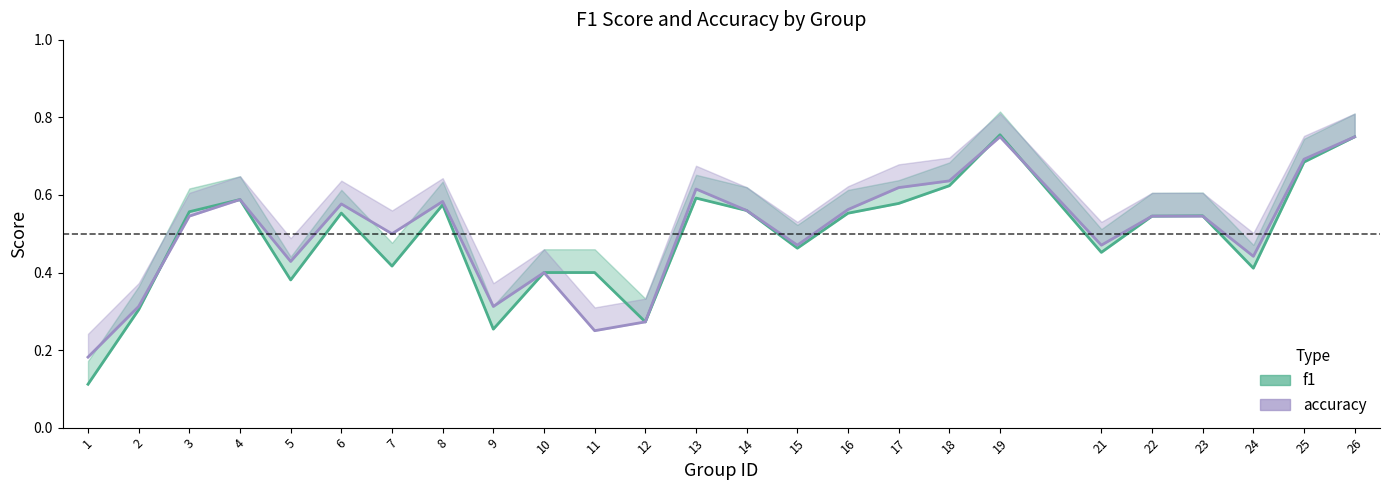

The accuracy series shows 0.3 at 2. True or false?

True